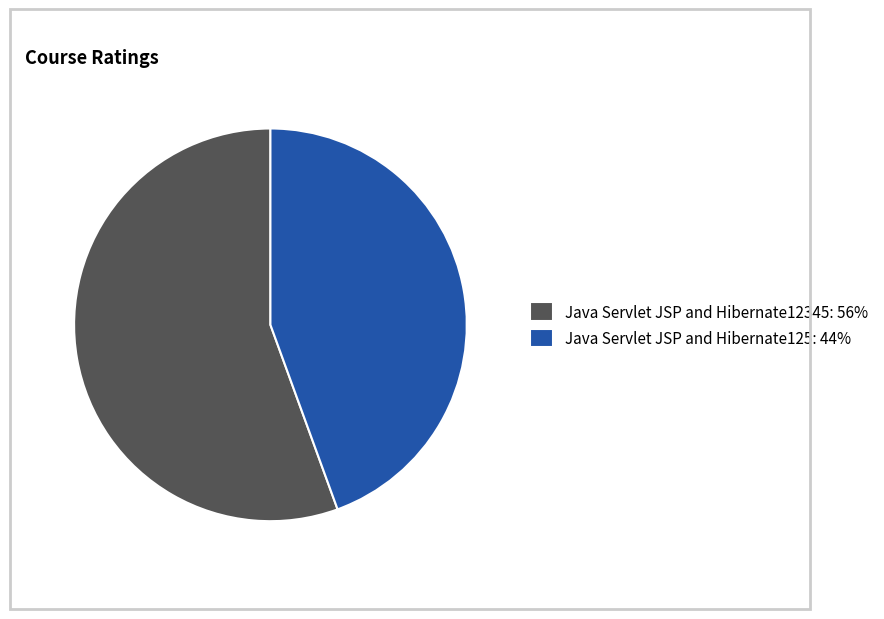

How many slices are in this pie chart?

2